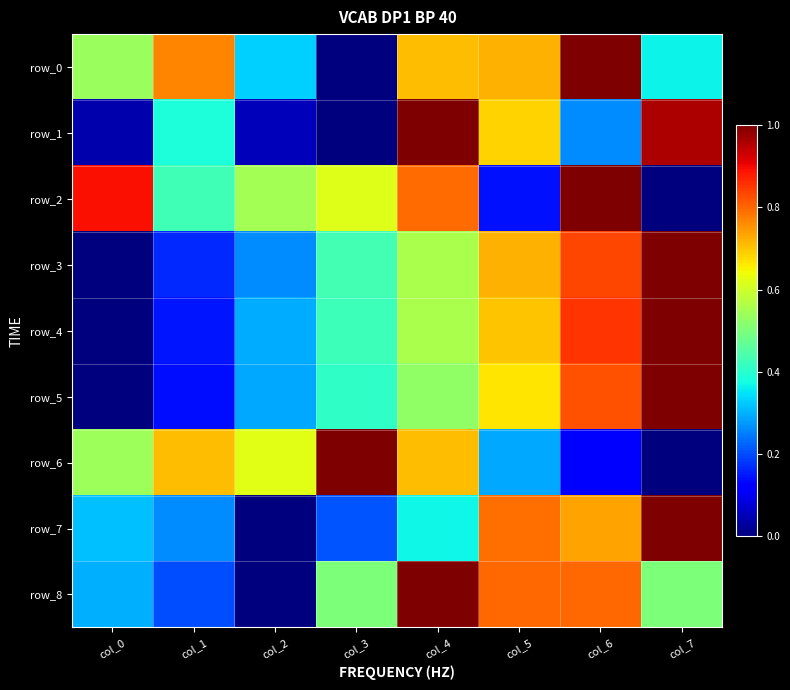

Reading left to right, what are all the values shown in this chart?

row_0: col_0=0.5	col_1=0.8	col_2=0.3	col_3=0.0	col_4=0.7	col_5=0.7	col_6=1.0	col_7=0.4
row_1: col_0=0.0	col_1=0.4	col_2=0.1	col_3=0.0	col_4=1.0	col_5=0.7	col_6=0.3	col_7=1.0
row_2: col_0=0.9	col_1=0.4	col_2=0.5	col_3=0.6	col_4=0.8	col_5=0.1	col_6=1.0	col_7=0.0
row_3: col_0=0.0	col_1=0.2	col_2=0.3	col_3=0.4	col_4=0.6	col_5=0.7	col_6=0.8	col_7=1.0
row_4: col_0=0.0	col_1=0.1	col_2=0.3	col_3=0.4	col_4=0.6	col_5=0.7	col_6=0.9	col_7=1.0
row_5: col_0=0.0	col_1=0.1	col_2=0.3	col_3=0.4	col_4=0.5	col_5=0.7	col_6=0.8	col_7=1.0
row_6: col_0=0.5	col_1=0.7	col_2=0.6	col_3=1.0	col_4=0.7	col_5=0.3	col_6=0.1	col_7=0.0
row_7: col_0=0.3	col_1=0.3	col_2=0.0	col_3=0.2	col_4=0.4	col_5=0.8	col_6=0.7	col_7=1.0
row_8: col_0=0.3	col_1=0.2	col_2=0.0	col_3=0.5	col_4=1.0	col_5=0.8	col_6=0.8	col_7=0.5